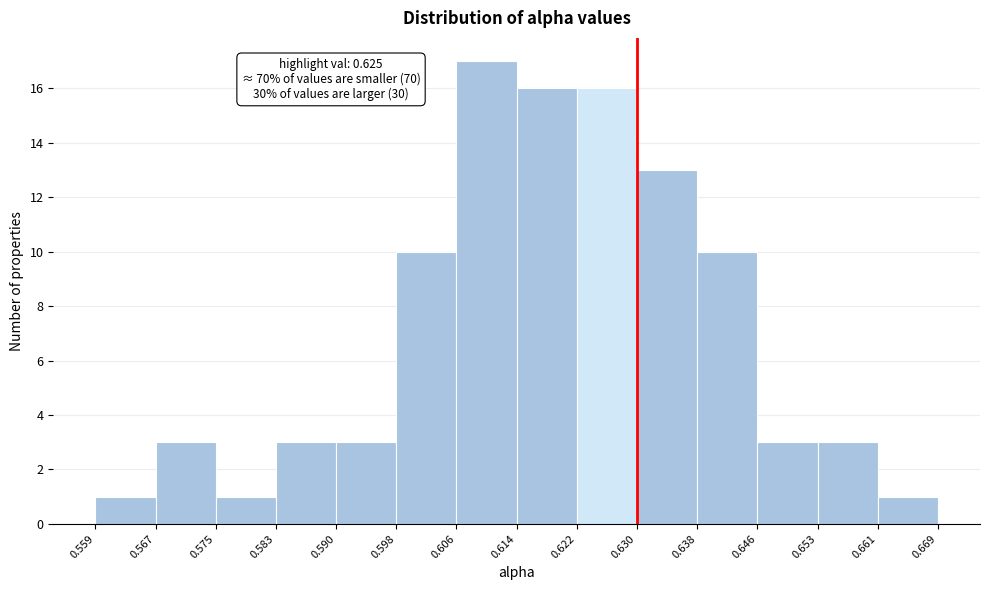

Which range on the x-axis has the tallest bar?

0.606 to 0.614